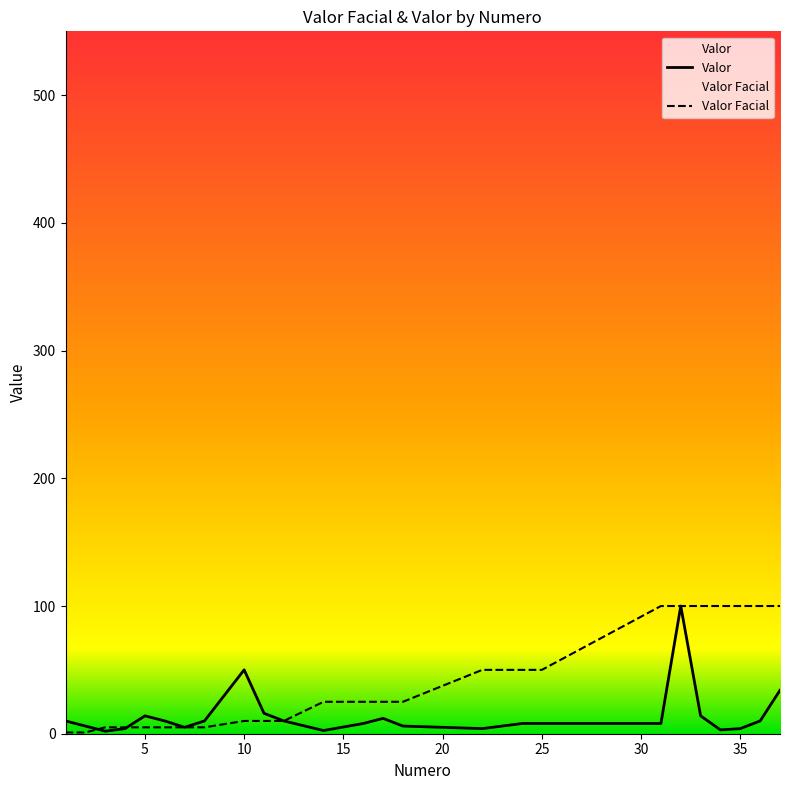

Which series has the largest total across all categories?

Valor Facial